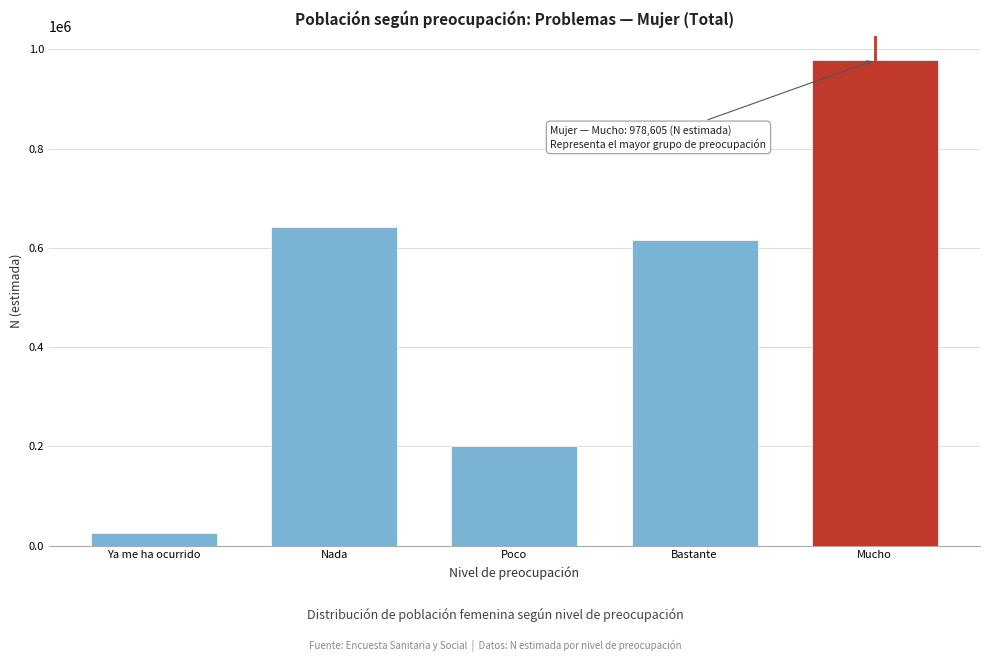

Reading left to right, transcribe all the data shown in this chart.

Ya me ha ocurrido=25114	Nada=642997	Poco=200397	Bastante=616237	Mucho=978605